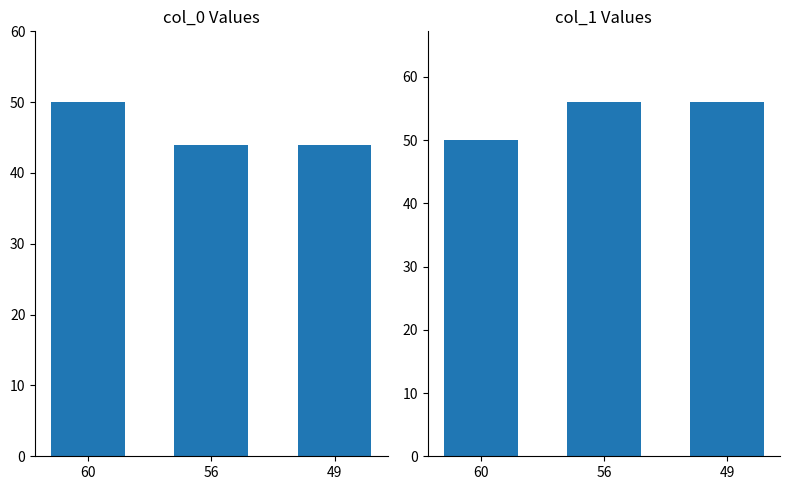

What is the sum of all col_0 values?

138